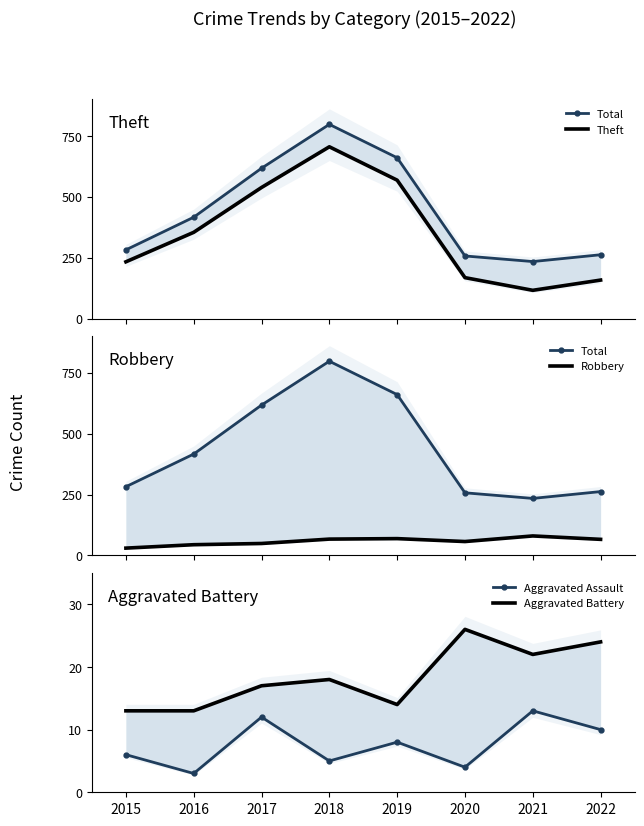

True or false: Total and Aggravated Battery intersect in this chart.

False